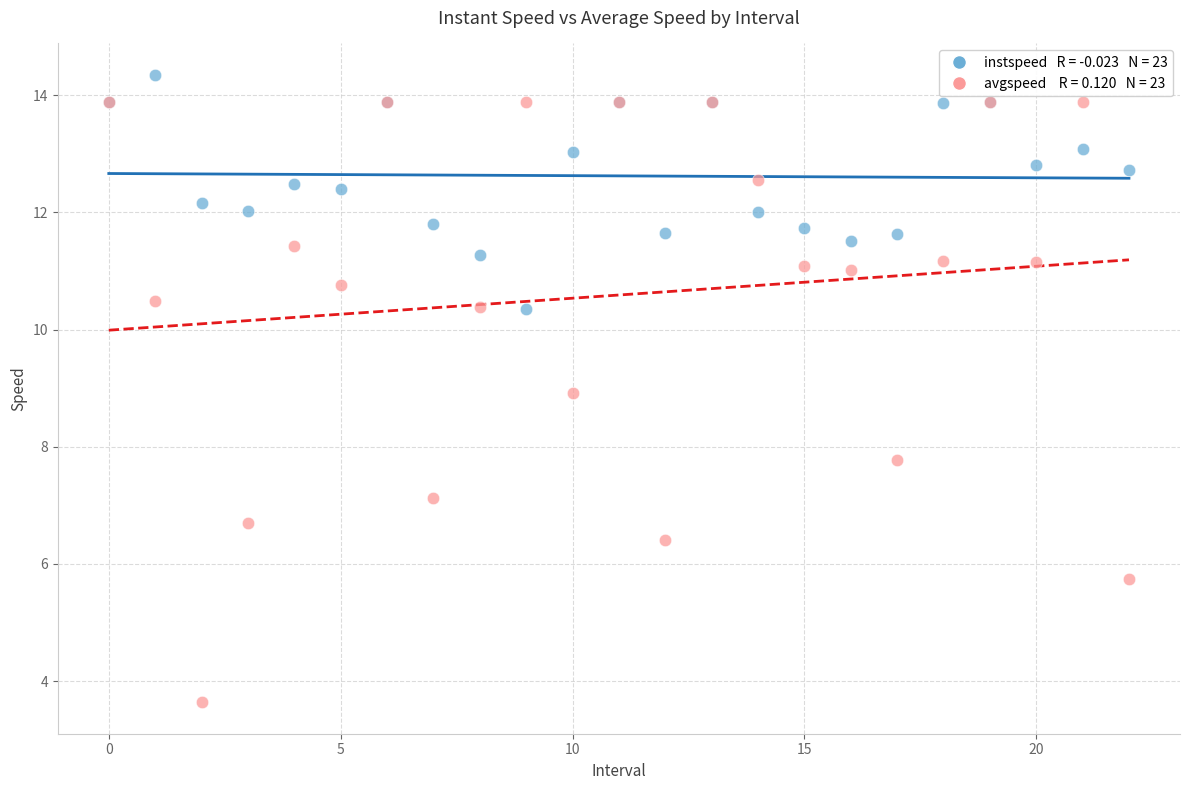

Across all series, what Y value is closest to 8?

7.8